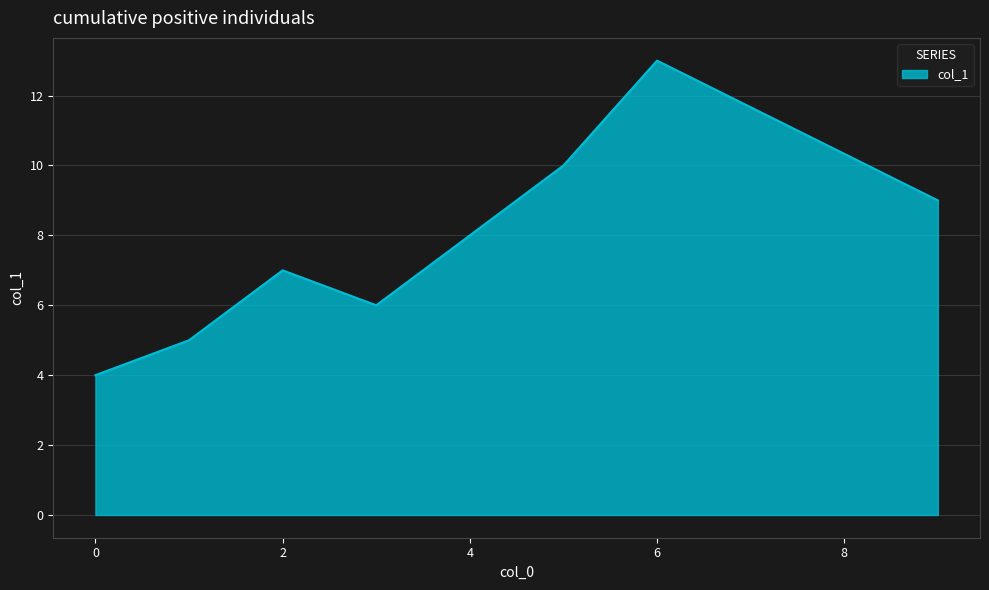

What is the smallest value displayed?

4